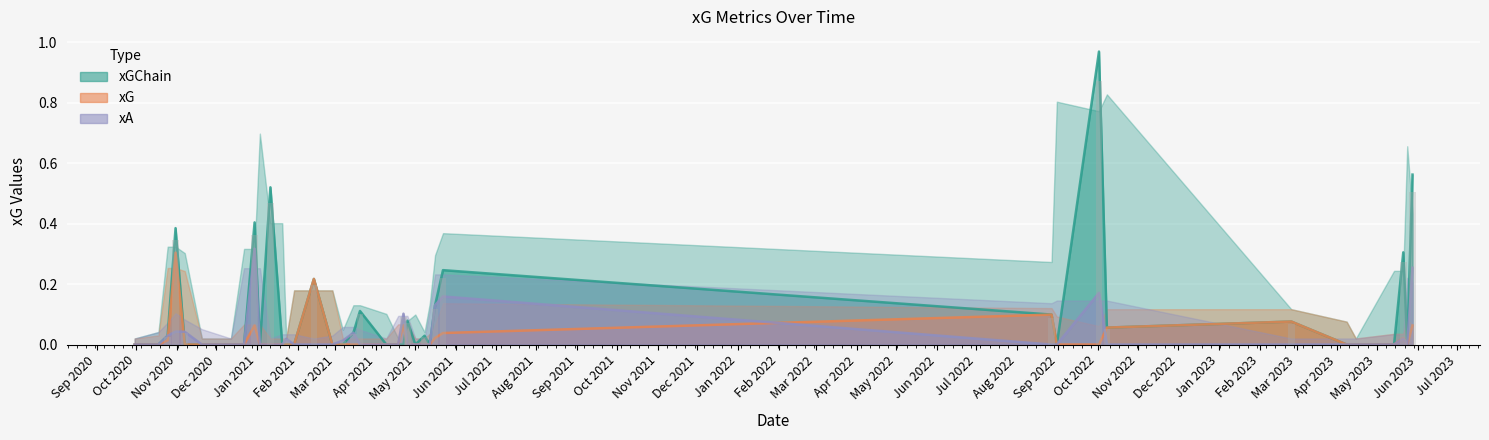

At how many categories does at least one series exceed 0?

21